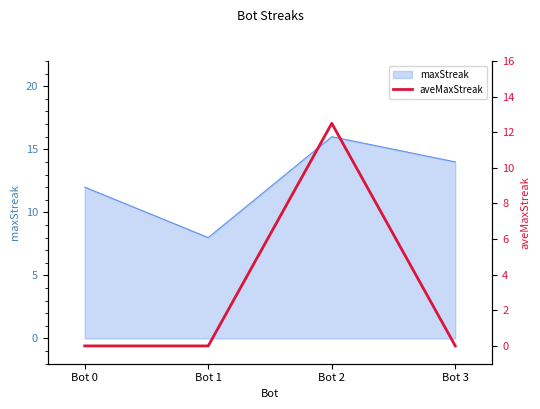

How many lines are shown in the chart?

1